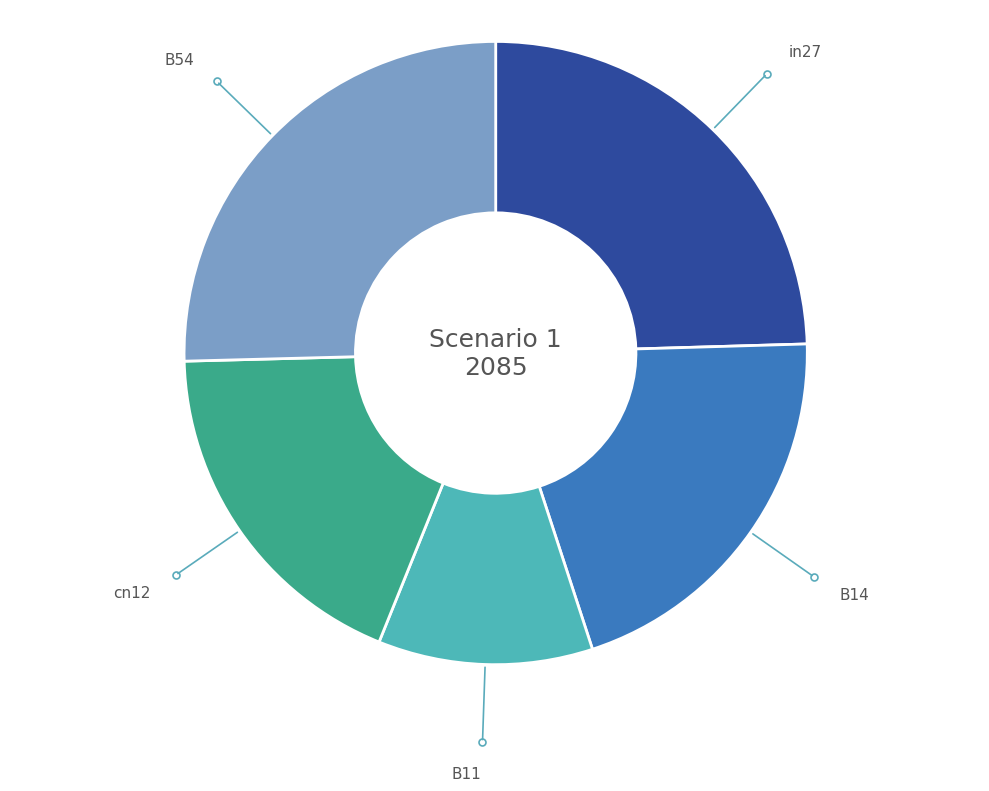

Is it true that B14 is 6% of the pie?

False